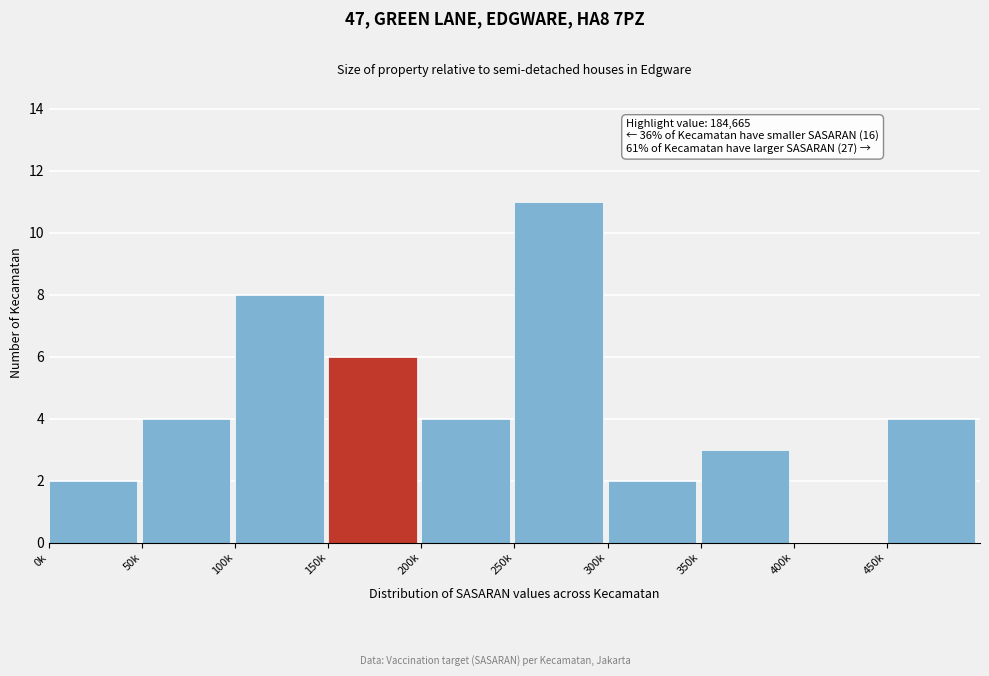

Reading left to right, transcribe all the data shown in this chart.

0k=2	50k=4	100k=8	150k=6	200k=4	250k=11	300k=2	350k=3	400k=0	450k=4